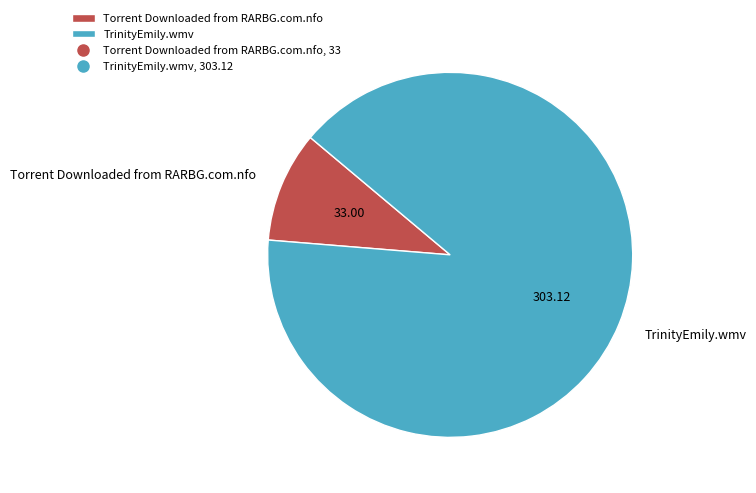

Does any single category account for the majority?

Yes